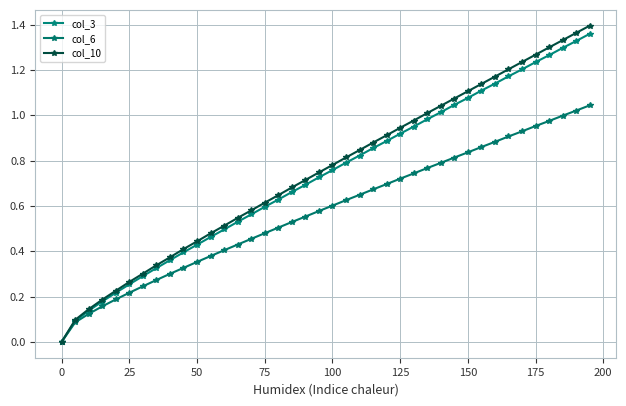

List the series in order of their peak value, lowest first.

col_6, col_3, col_10